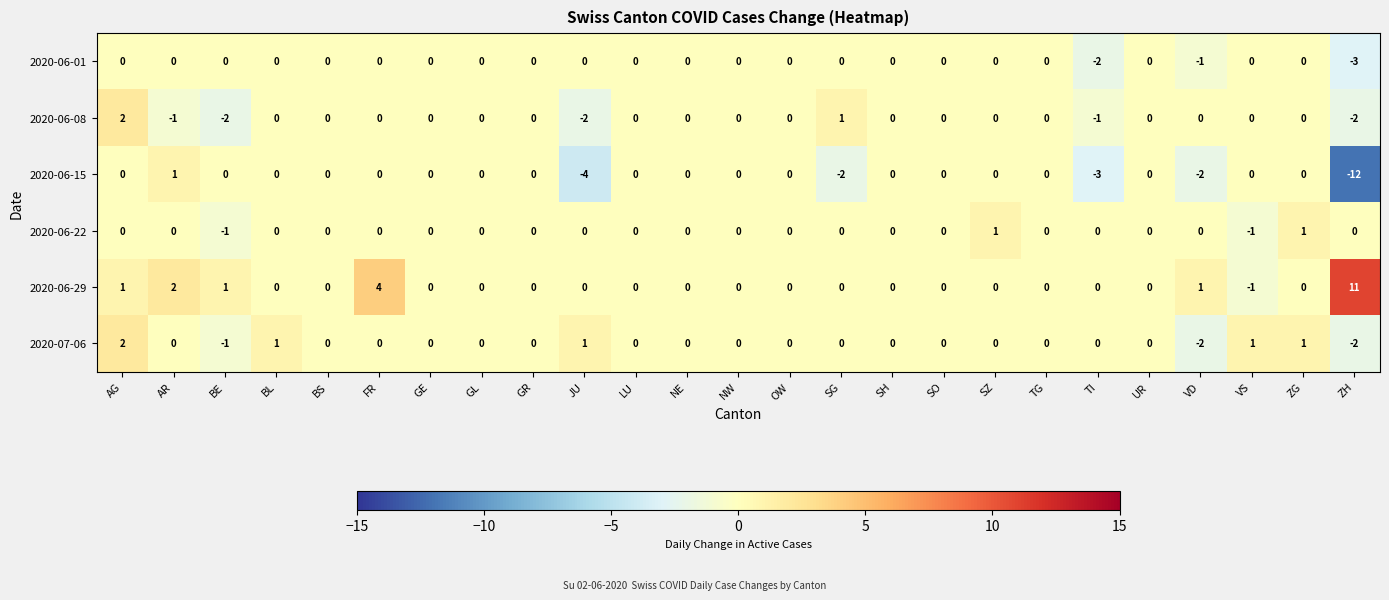

Which category has the highest value in the 2020-06-08 series?

AG